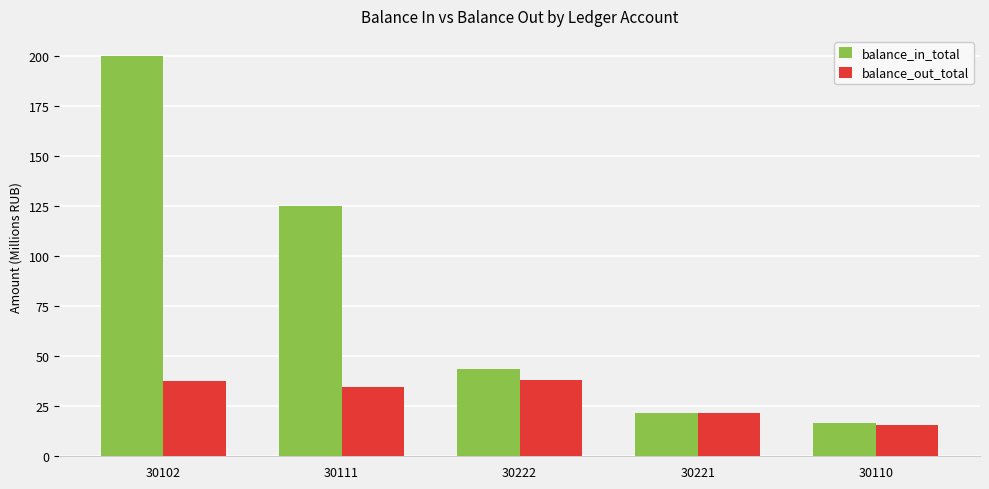

What is the difference between the maximum and minimum values in the balance_in_total series?

183.6